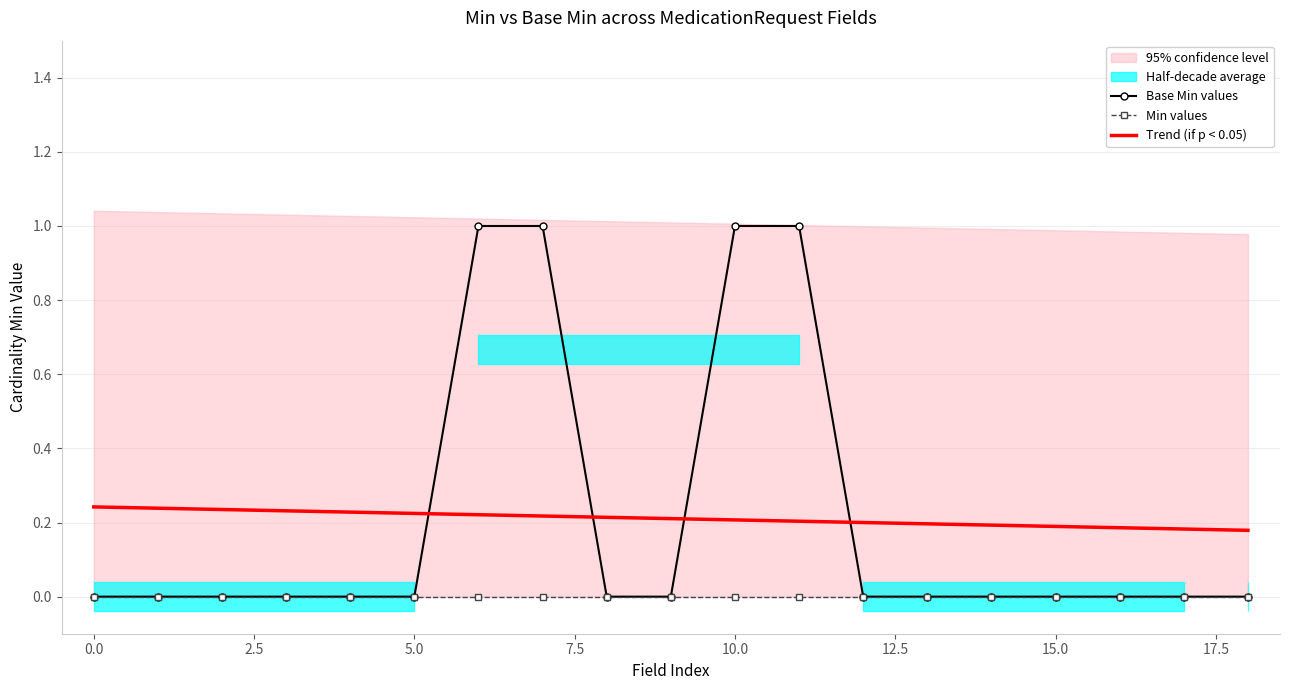

Is it true that Trend (if p < 0.05) equals 0.3 at 15.0?

False